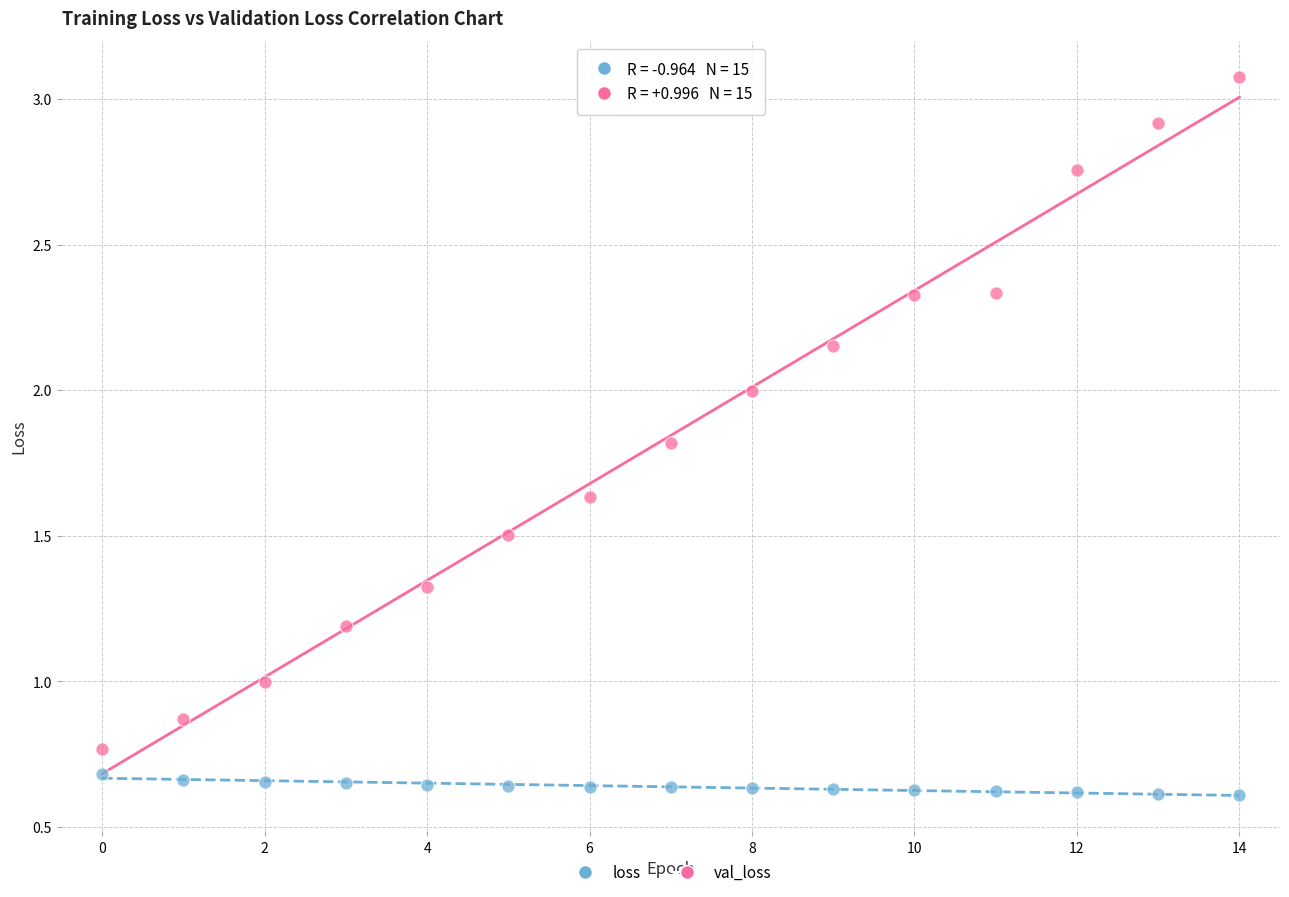

Which series has the largest Y range (max minus min)?

val_loss